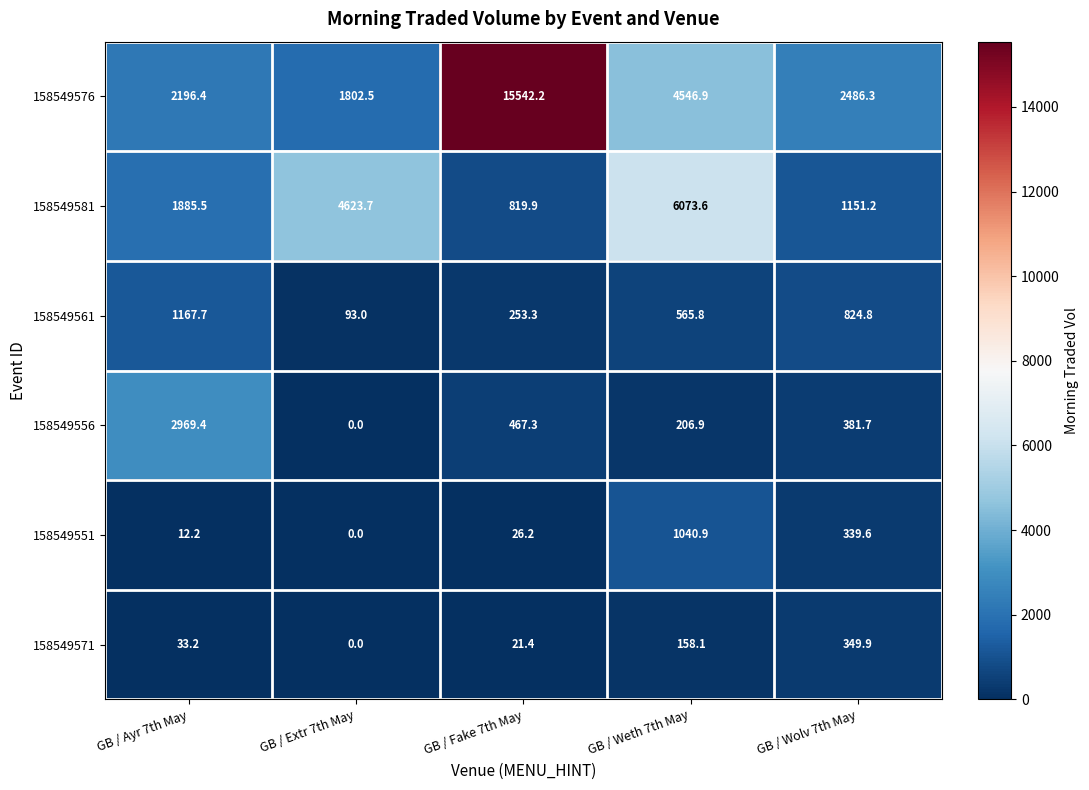

Reading left to right, transcribe all the data shown in this chart.

158549576: GB / Ayr 7th May=2196.4	GB / Extr 7th May=1802.5	GB / Fake 7th May=15542.2	GB / Weth 7th May=4546.9	GB / Wolv 7th May=2486.3
158549581: GB / Ayr 7th May=1885.5	GB / Extr 7th May=4623.7	GB / Fake 7th May=819.9	GB / Weth 7th May=6073.6	GB / Wolv 7th May=1151.2
158549561: GB / Ayr 7th May=1167.7	GB / Extr 7th May=93.0	GB / Fake 7th May=253.3	GB / Weth 7th May=565.8	GB / Wolv 7th May=824.8
158549556: GB / Ayr 7th May=2969.4	GB / Extr 7th May=0.0	GB / Fake 7th May=467.3	GB / Weth 7th May=206.9	GB / Wolv 7th May=381.7
158549551: GB / Ayr 7th May=12.2	GB / Extr 7th May=0.0	GB / Fake 7th May=26.2	GB / Weth 7th May=1040.9	GB / Wolv 7th May=339.6
158549571: GB / Ayr 7th May=33.2	GB / Extr 7th May=0.0	GB / Fake 7th May=21.4	GB / Weth 7th May=158.1	GB / Wolv 7th May=349.9